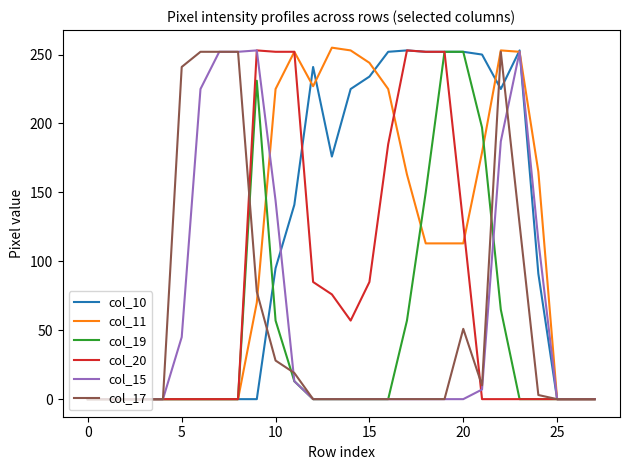

How many lines are shown in the chart?

6